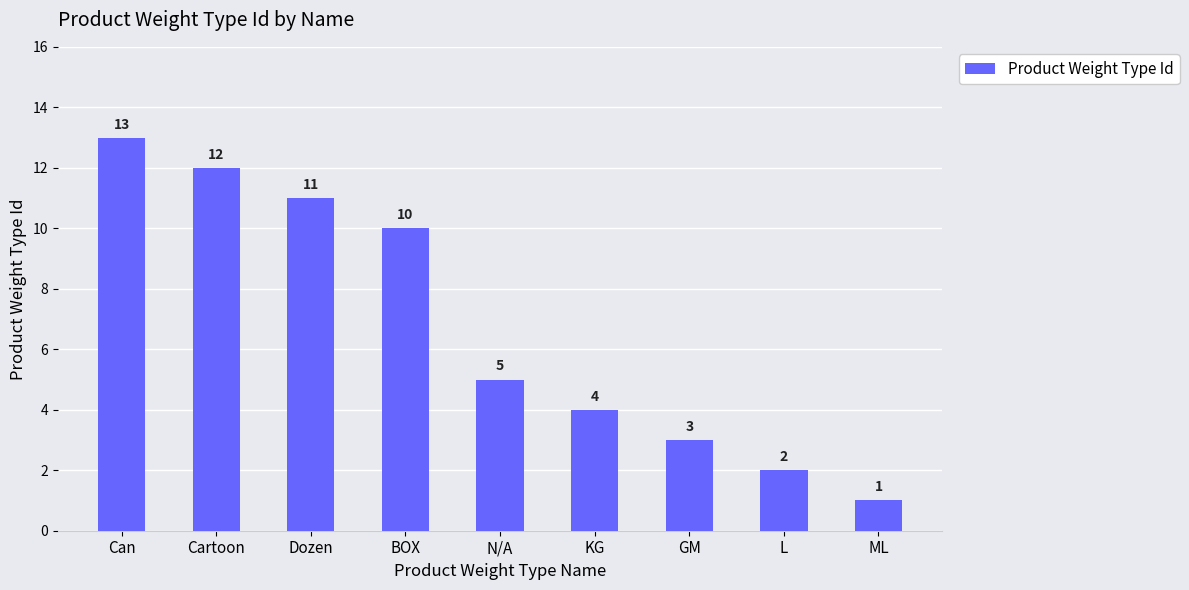

Rank the categories by value from lowest to highest.

ML, L, GM, KG, N/A, BOX, Dozen, Cartoon, Can